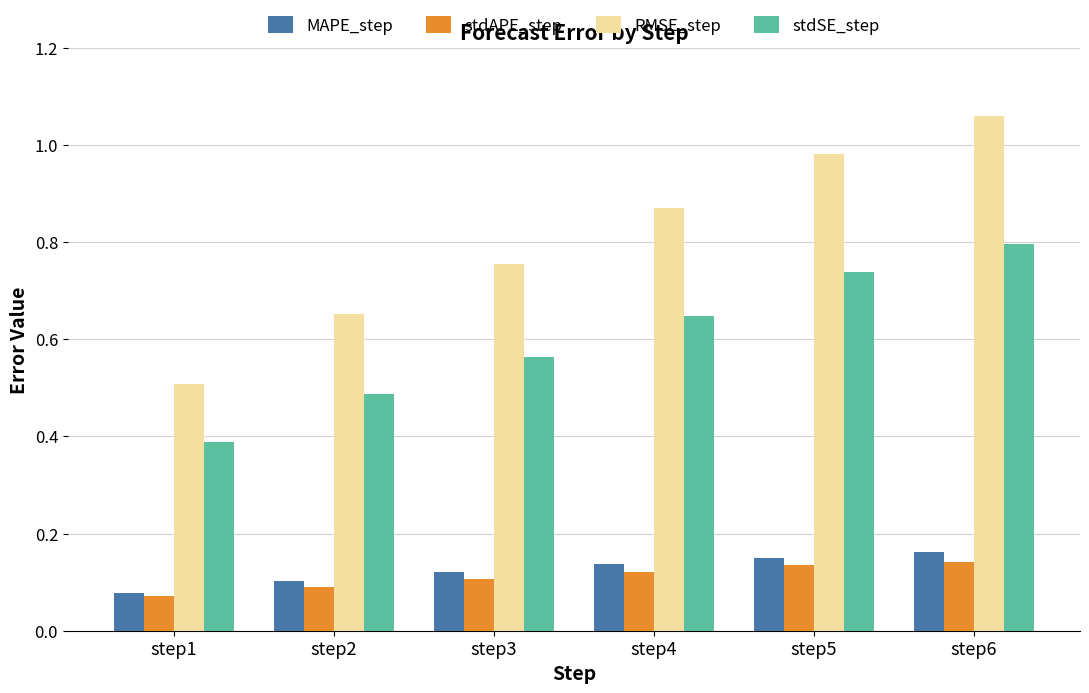

Where is RMSE_step nearest to the value 0?

step1